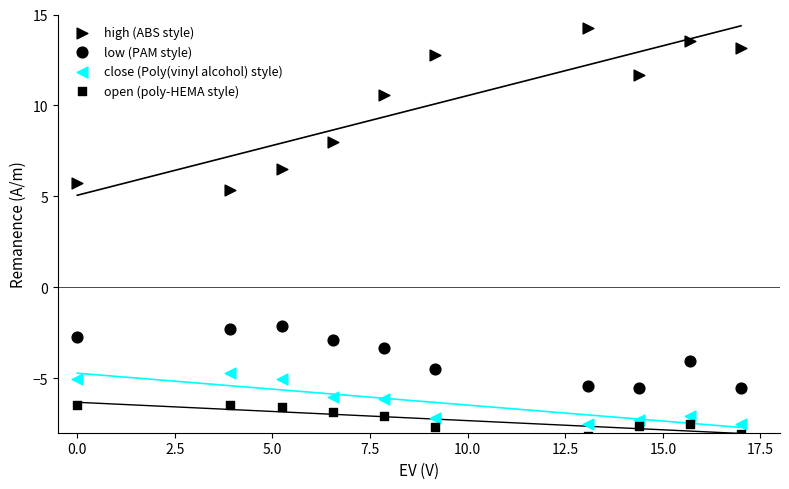

How many data points are displayed?

40